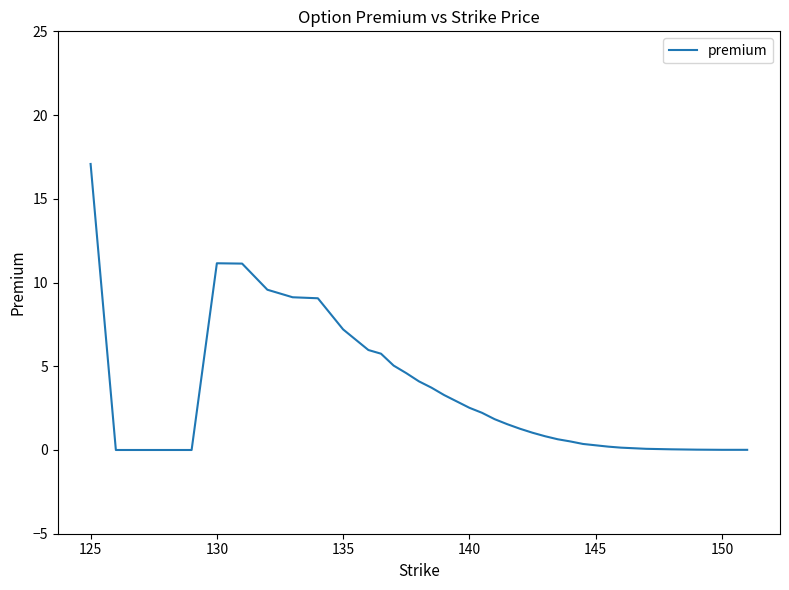

What is the difference between the maximum and minimum values?

17.1